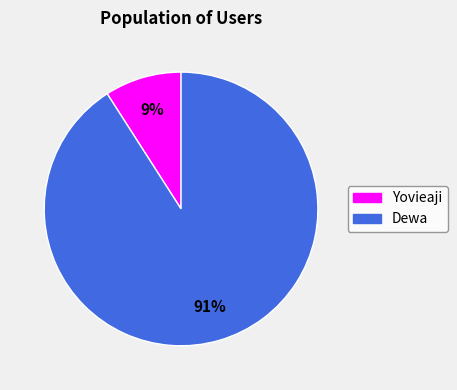

Which category has the smallest portion of the pie?

Yovieaji